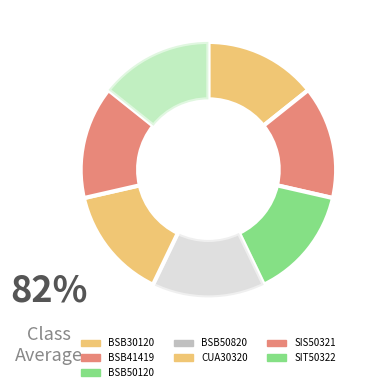

Which category has the biggest portion of the pie?

BSB30120